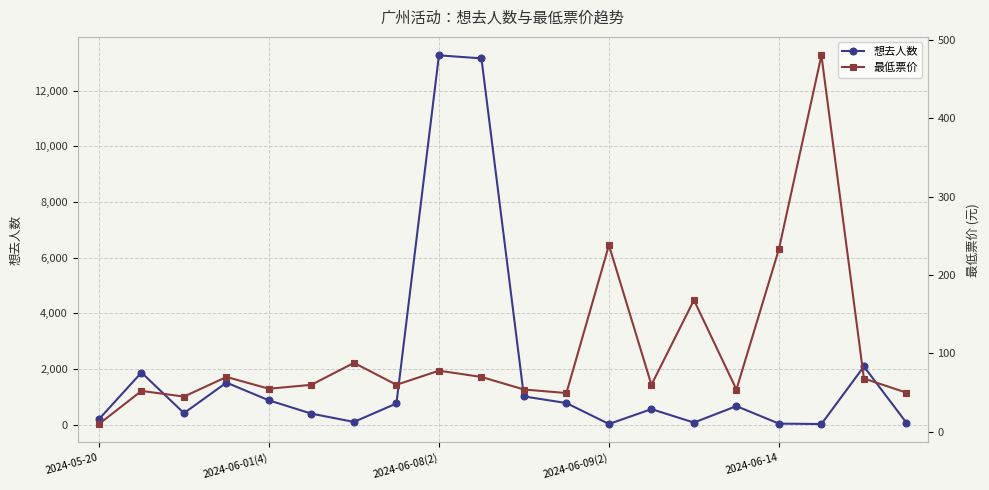

In 最低票价, how many points are higher than both neighbors (excluding endpoints)?

7